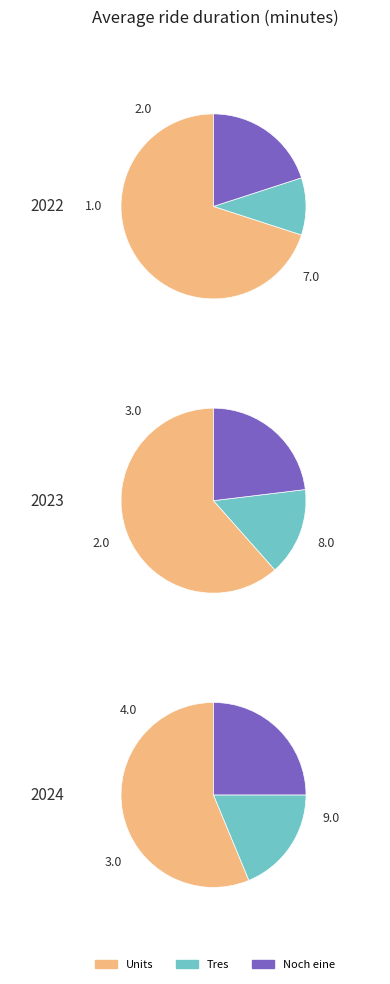

Count the number of slices in the pie.

3